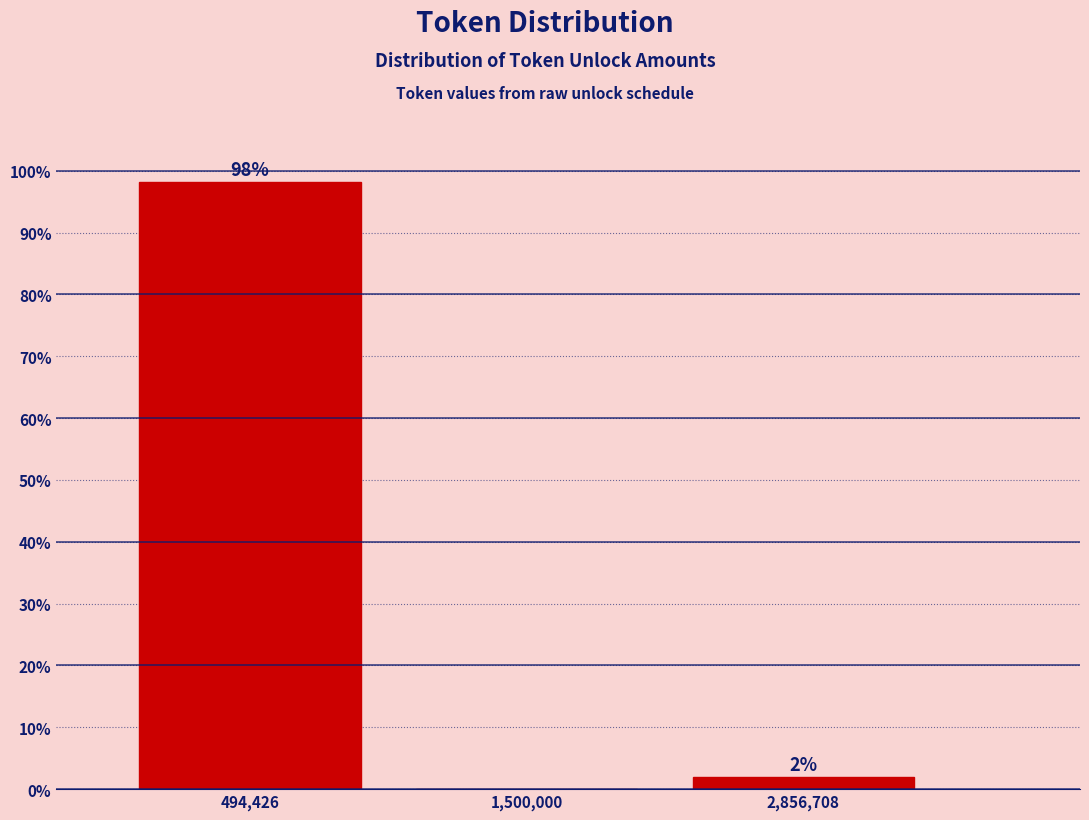

At which label does the data first exceed 1?

494,426